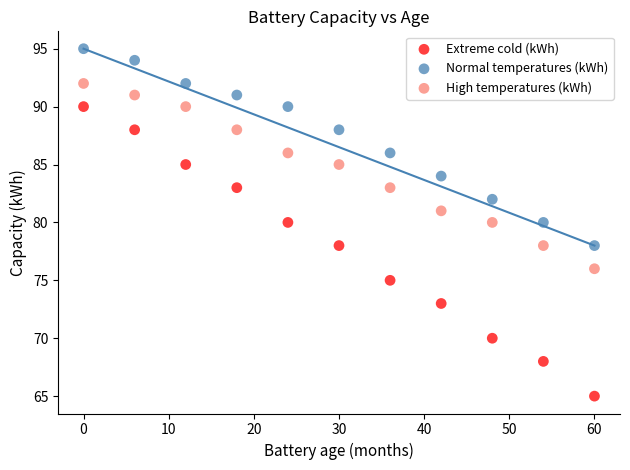

Which series has the widest spread of Y values?

Extreme cold (kWh)